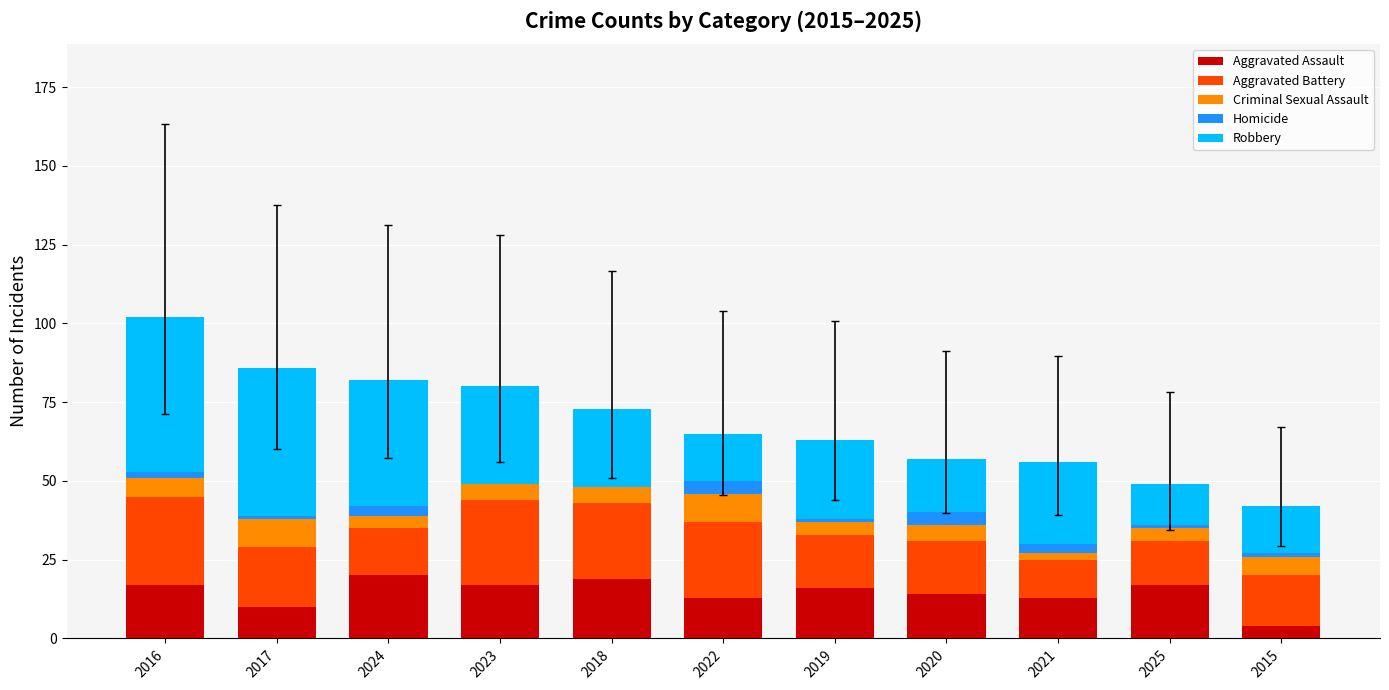

What is the total value across all series at 2022?

65